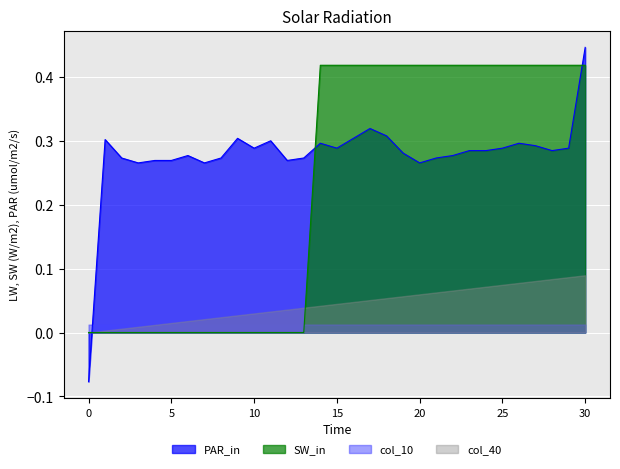

At which category does the chart reach its peak across all series?

30